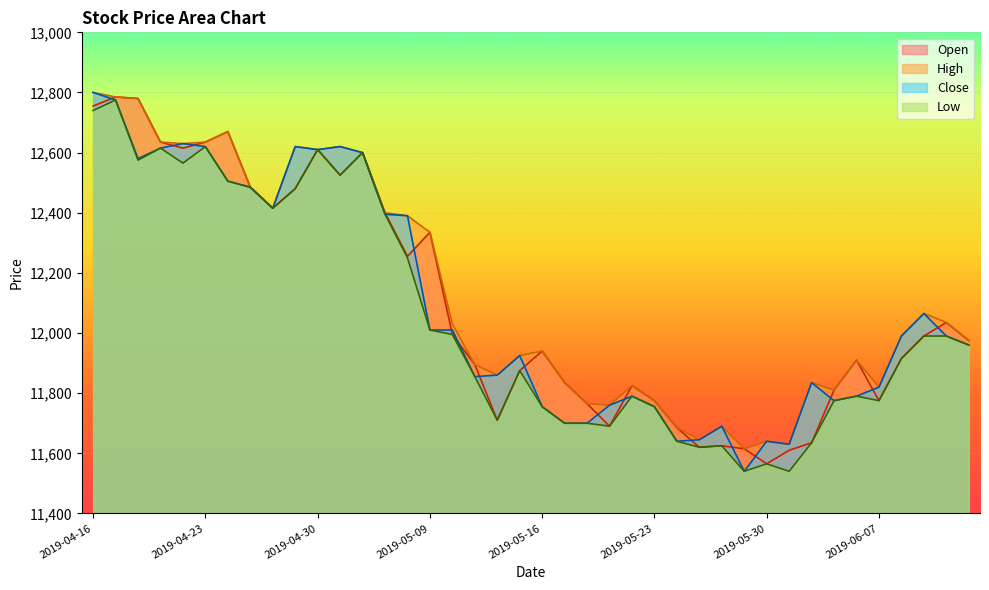

At which category does the chart reach its peak across all series?

2019-04-16